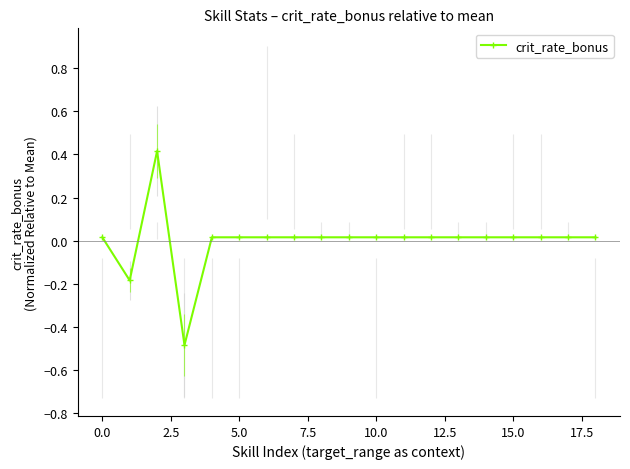

What is the difference between the maximum and minimum values?

0.9